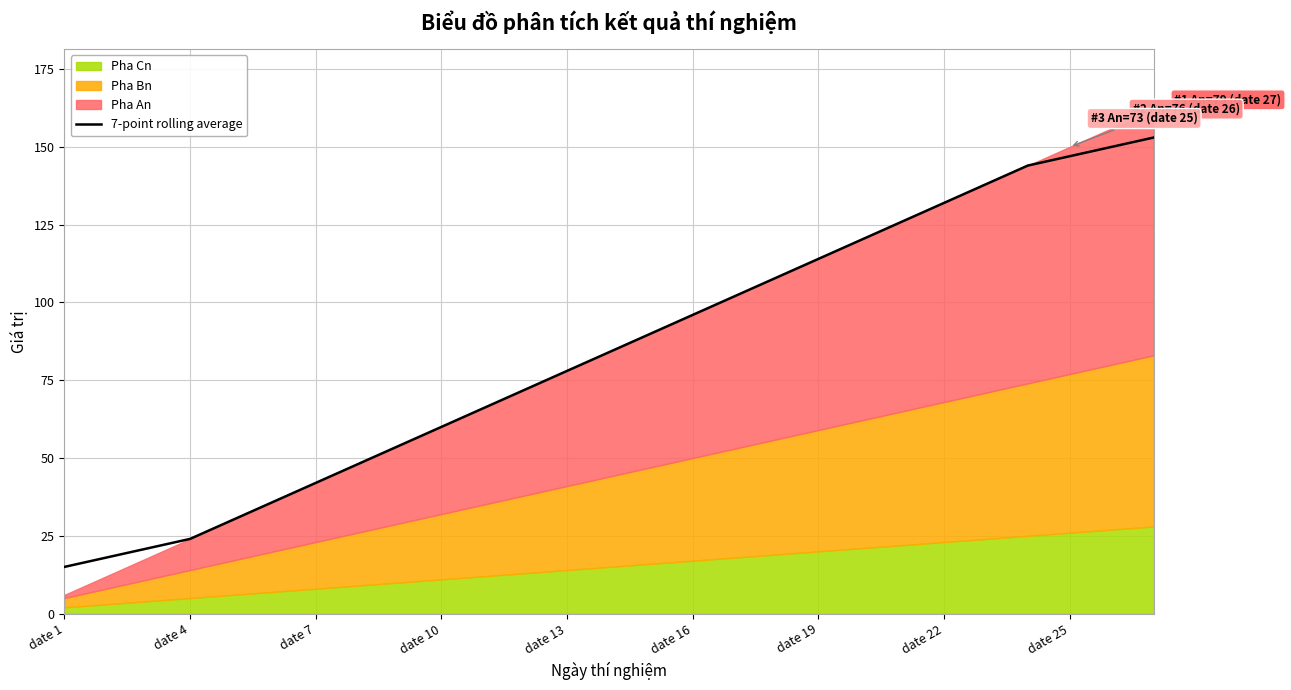

Does the chart display data point markers on the line(s)?

No